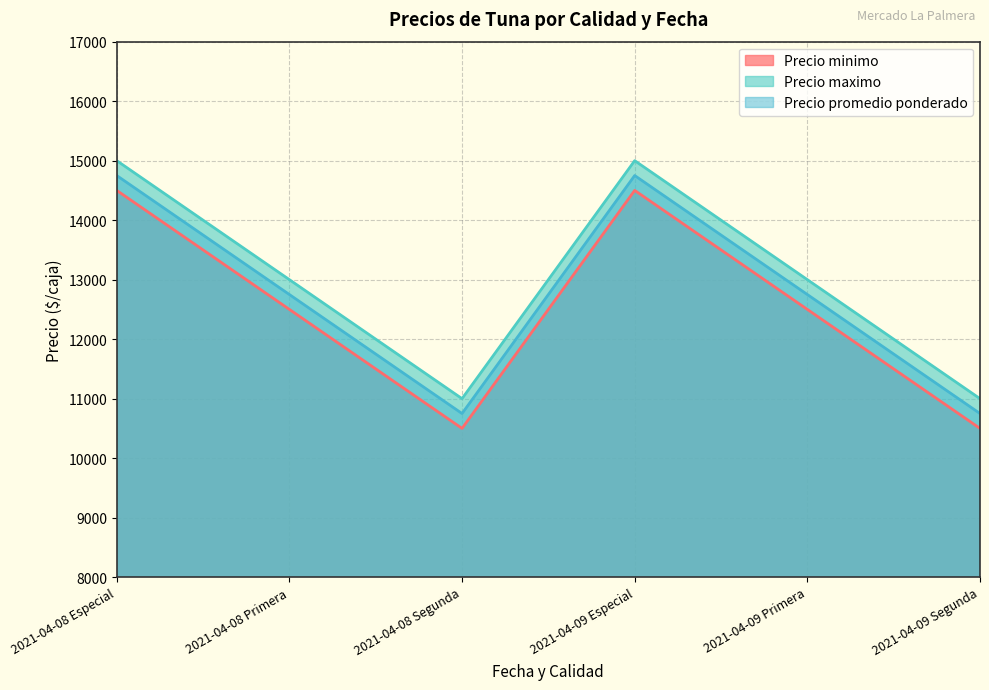

At which category does Precio promedio ponderado reach its first local peak?

2021-04-09 Especial